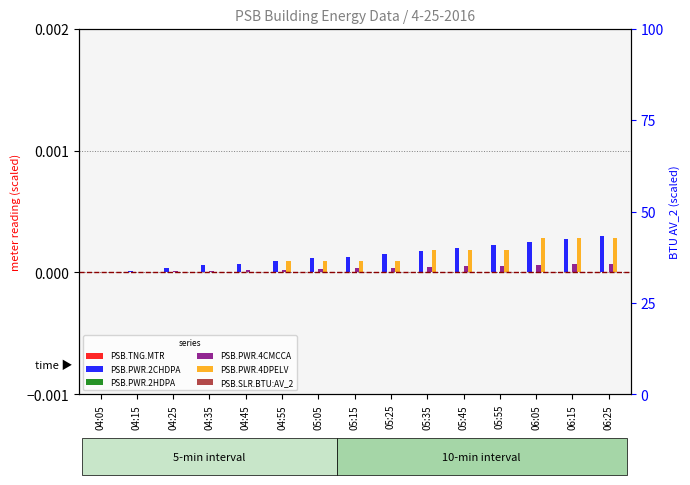

Which category has the highest value across all series?

06:25